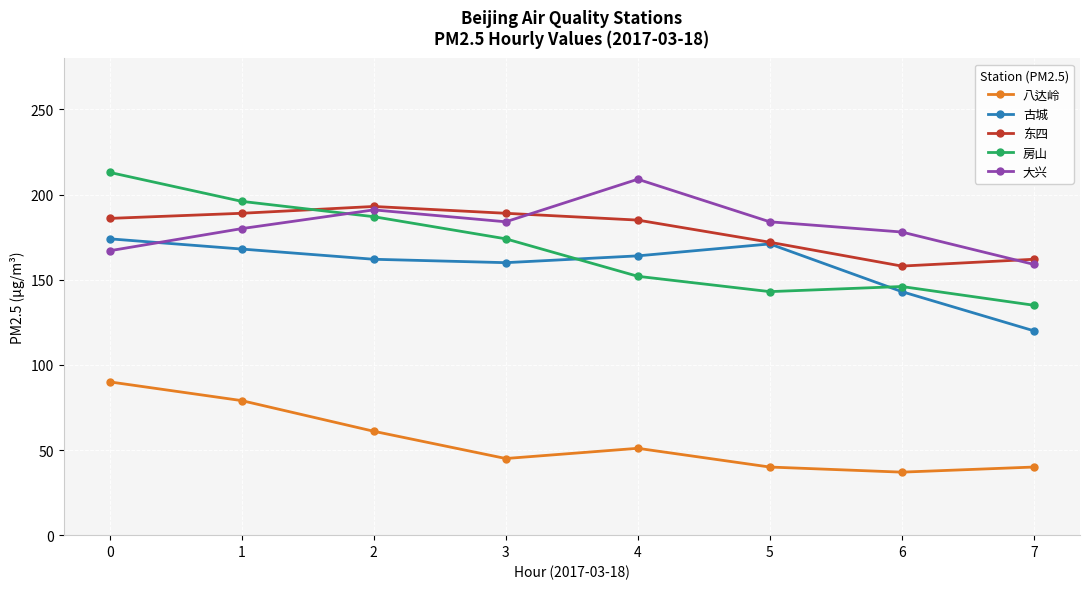

Where does the 大兴 series first go above 184?

2